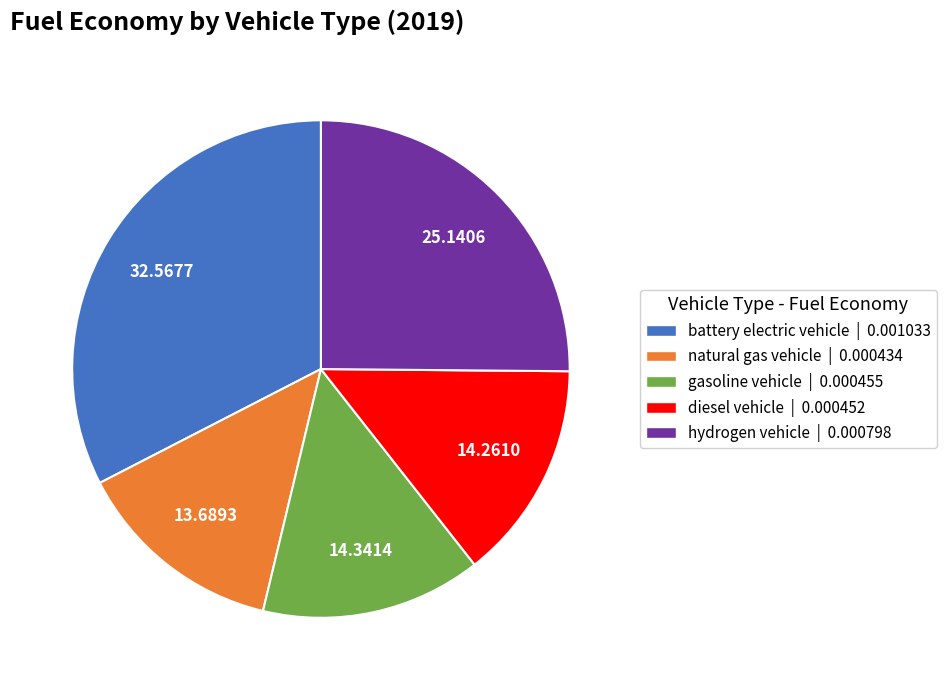

What is the largest slice in the pie chart?

battery electric vehicle